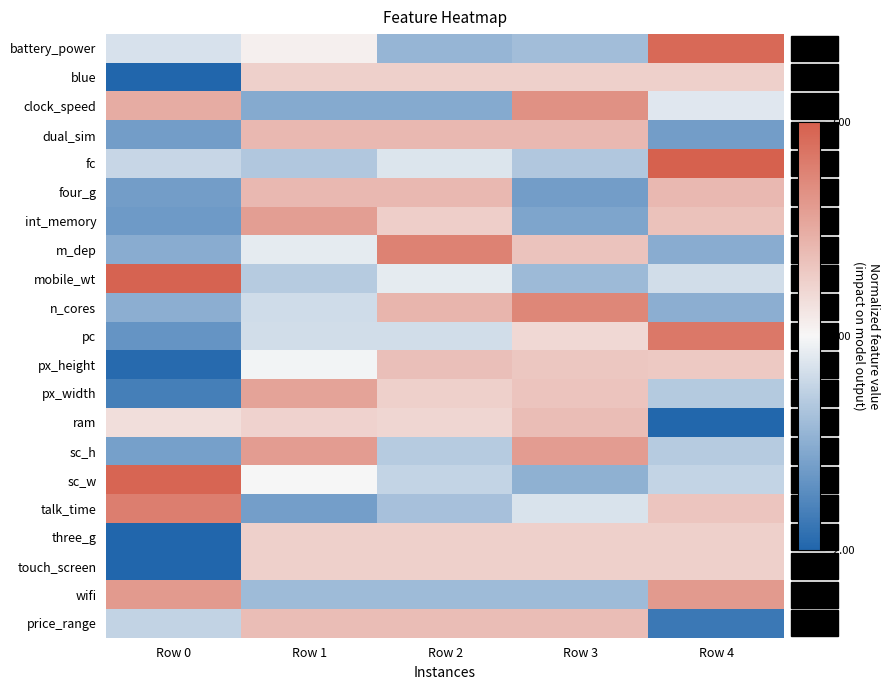

What is the difference between the highest and lowest values at Row 4?

4.0